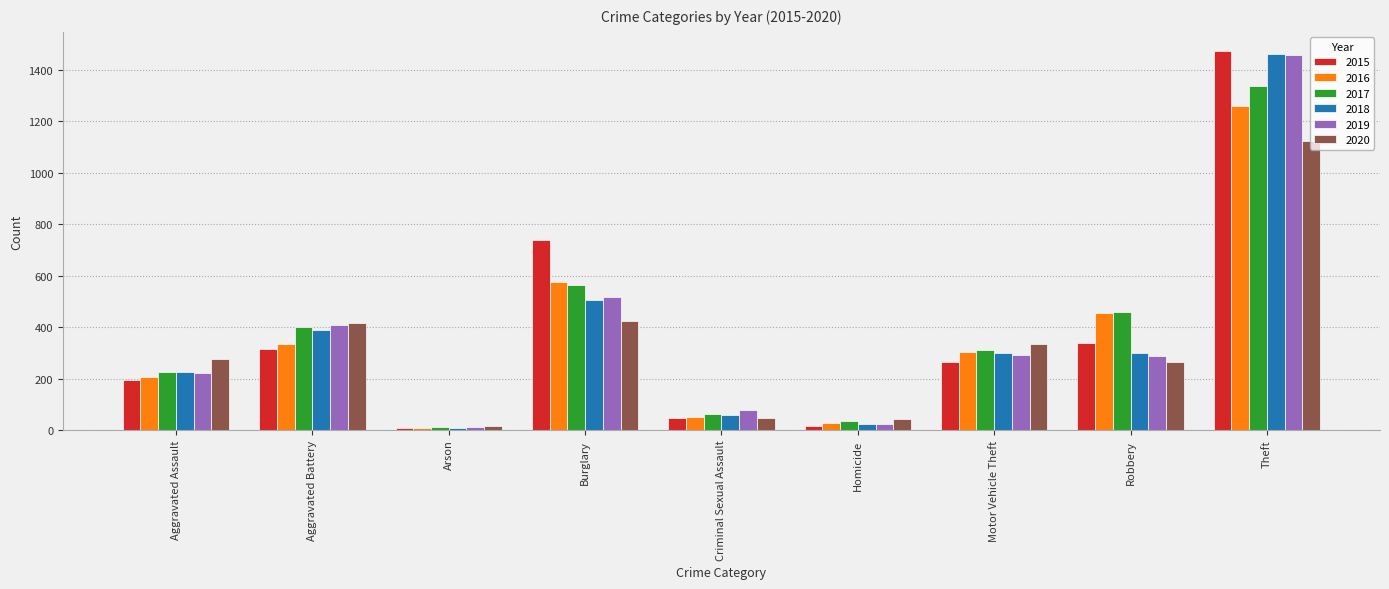

Is the value of 2015 at Burglary greater than the value of 2019 at Aggravated Assault?

Yes